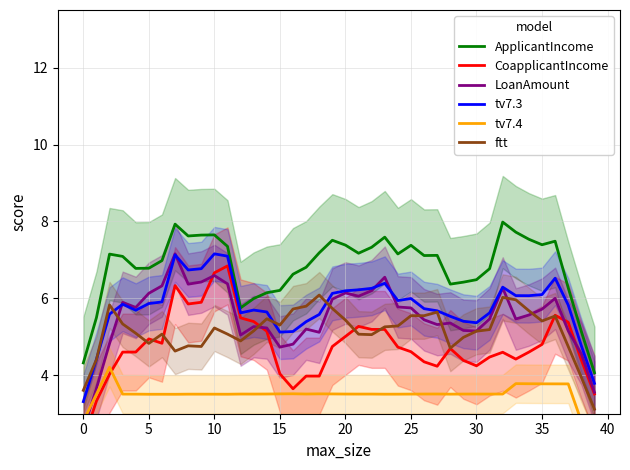

How many values in the ApplicantIncome series are below 7?

18